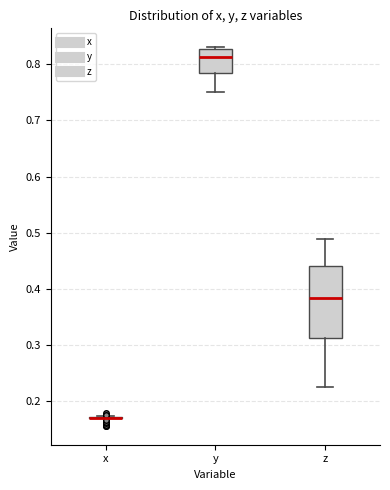

Reading left to right, transcribe this box plot: for each box, give where its median line is, the range the box spans, and where its two whiskers end, as read against the y-axis. The values are not printed on the chart, so give them approximately, as read against the axis.

x: box collapsed to a line at 0.17, whiskers 0.17 to 0.17
y: median 0.81, box 0.78 to 0.83, whiskers 0.75 to 0.83
z: median 0.38, box 0.31 to 0.44, whiskers 0.23 to 0.49